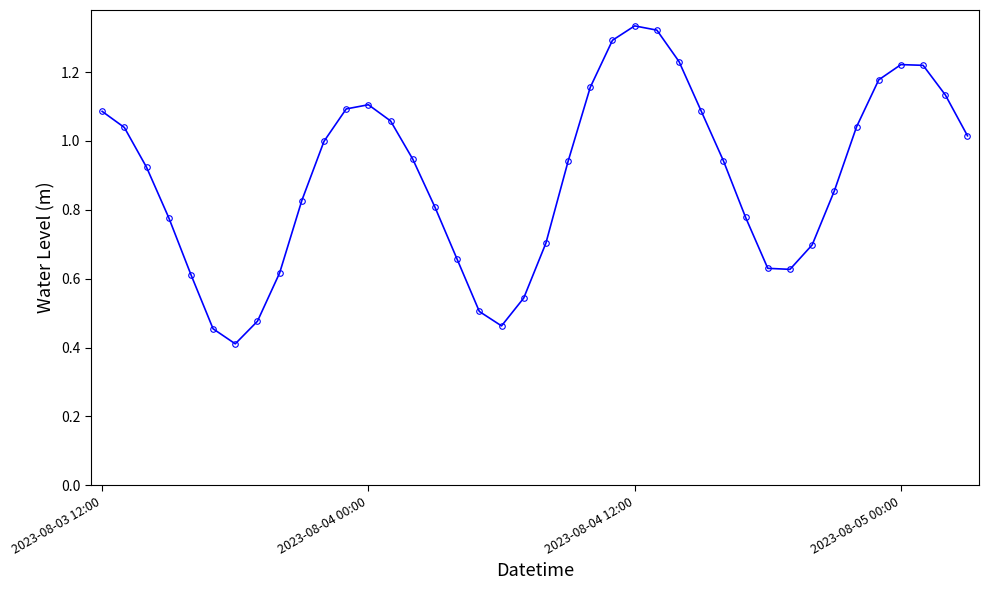

How many points are lower than both their immediate neighbors (excluding endpoints)?

3